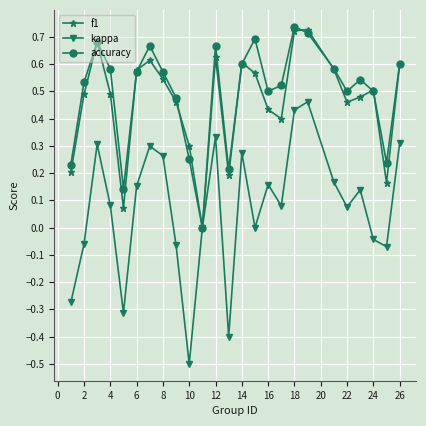

True or false: f1 has more than 0 points higher than both neighbors.

True